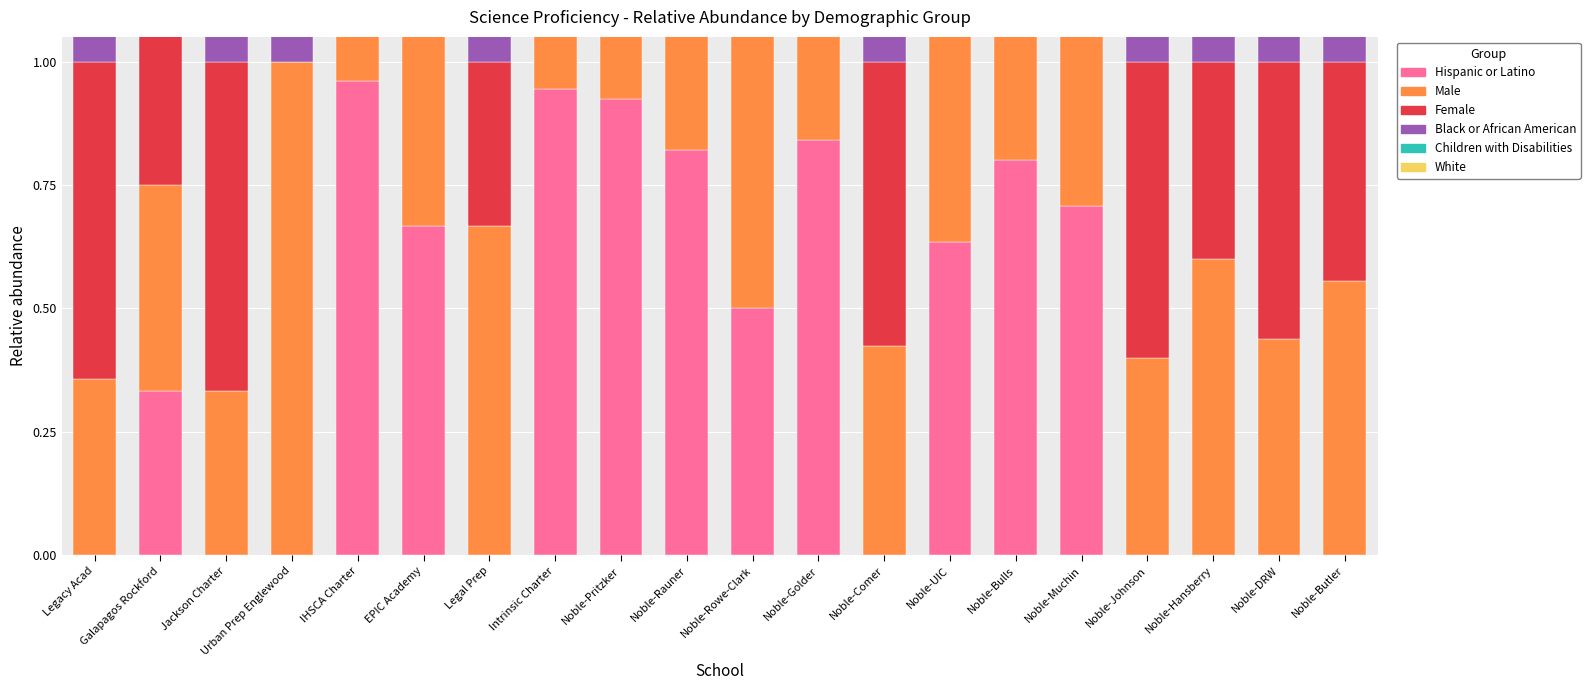

Which has a higher value, Noble-Rauner or Legacy Acad?

Noble-Rauner